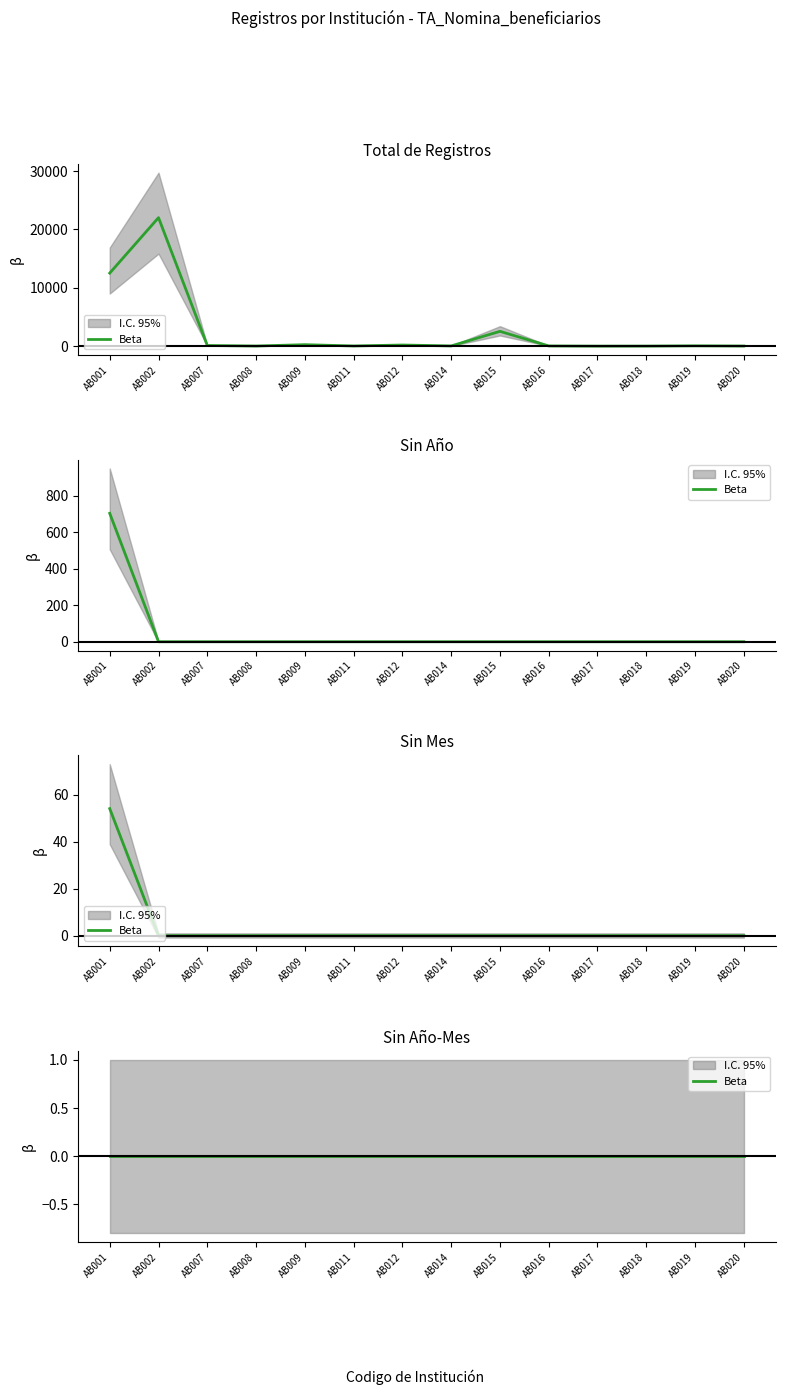

Between AB014 and AB019, which is larger?

AB019